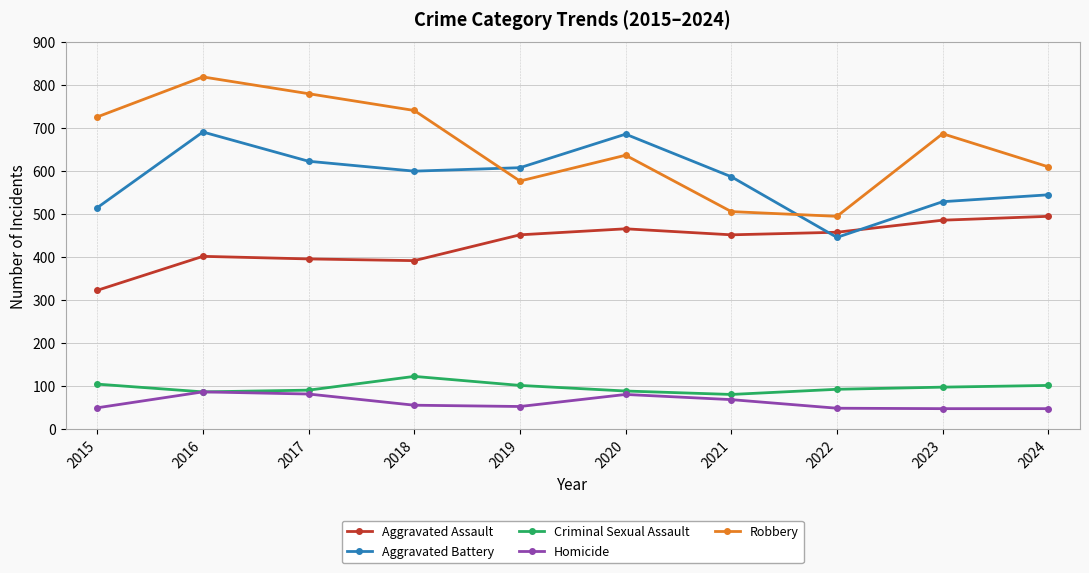

What value does the Robbery series have at 2020?

637